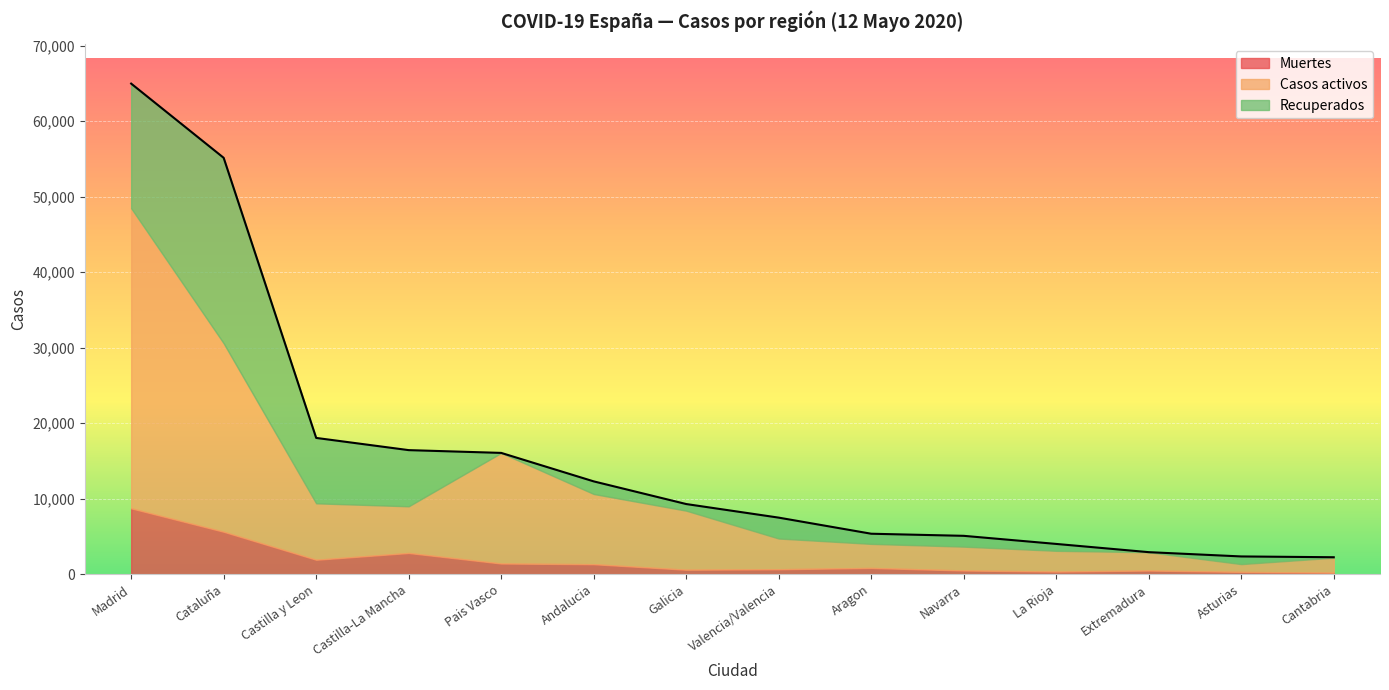

Reading left to right, extract all data points from this chart.

Muertes: Madrid=8720	Cataluña=5621	Castilla y Leon=1914	Castilla-La Mancha=2811	Pais Vasco=1418	Andalucia=1326	Galicia=595	Valencia/Valencia=658	Aragon=828	Navarra=493	La Rioja=347	Extremadura=487	Asturias=304	Cantabria=203
Casos activos: Madrid=39751	Cataluña=24966	Castilla y Leon=7472	Castilla-La Mancha=6181	Pais Vasco=14646	Andalucia=9297	Galicia=7820	Valencia/Valencia=4066	Aragon=3186	Navarra=3155	La Rioja=2749	Extremadura=2422	Asturias=1031	Cantabria=1981
Recuperados: Madrid=16501	Cataluña=24557	Castilla y Leon=8662	Castilla-La Mancha=7439	Pais Vasco=0	Andalucia=1670	Galicia=876	Valencia/Valencia=2767	Aragon=1345	Navarra=1433	La Rioja=912	Extremadura=10	Asturias=1016	Cantabria=62